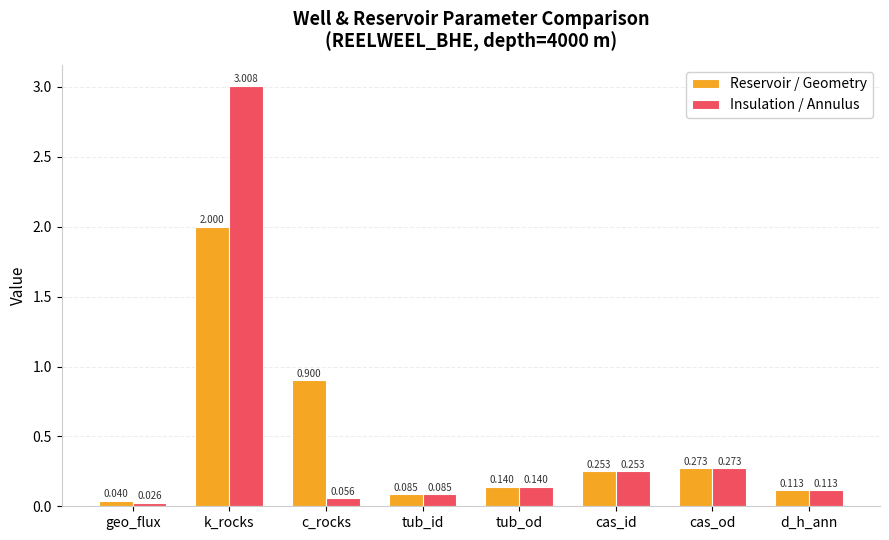

Which series has the largest total across all categories?

Insulation / Annulus